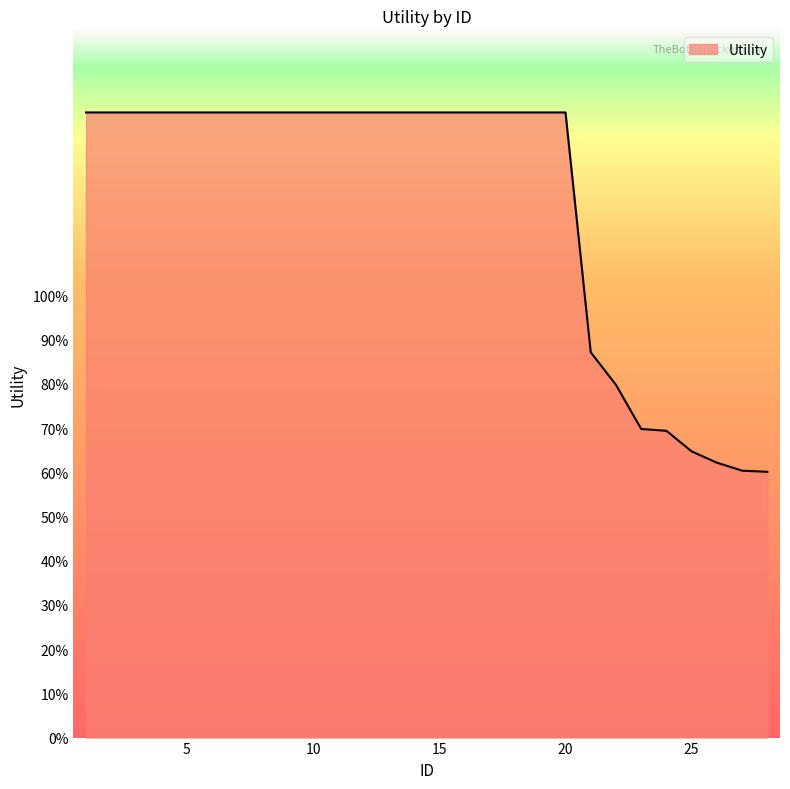

Is this an area chart (filled region under the line)?

Yes